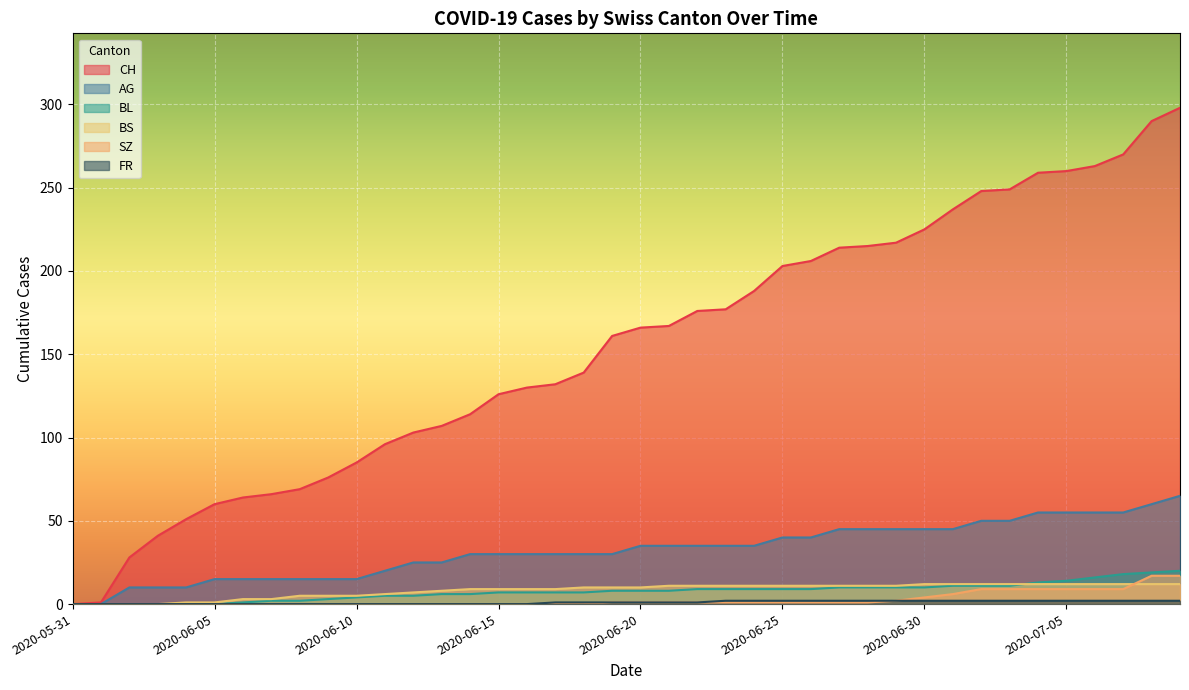

The value of BL at 2020-06-29 is 3. True or false?

False